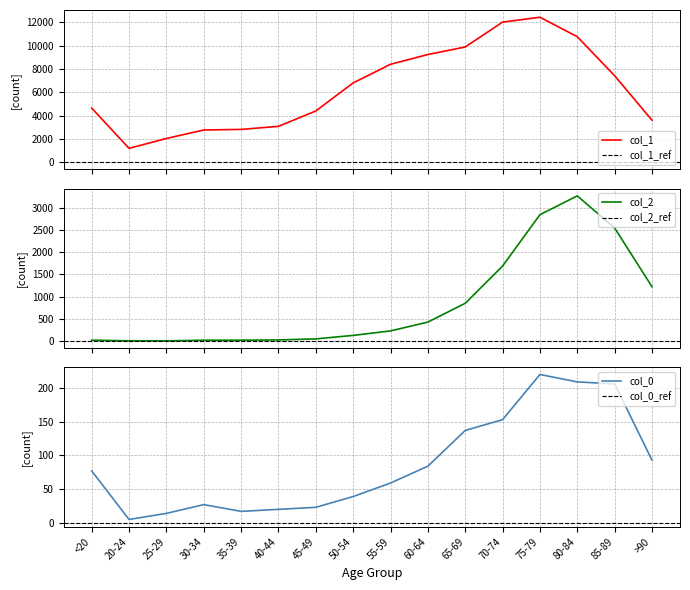

What is the difference between the highest and lowest values at 30-34?

2748